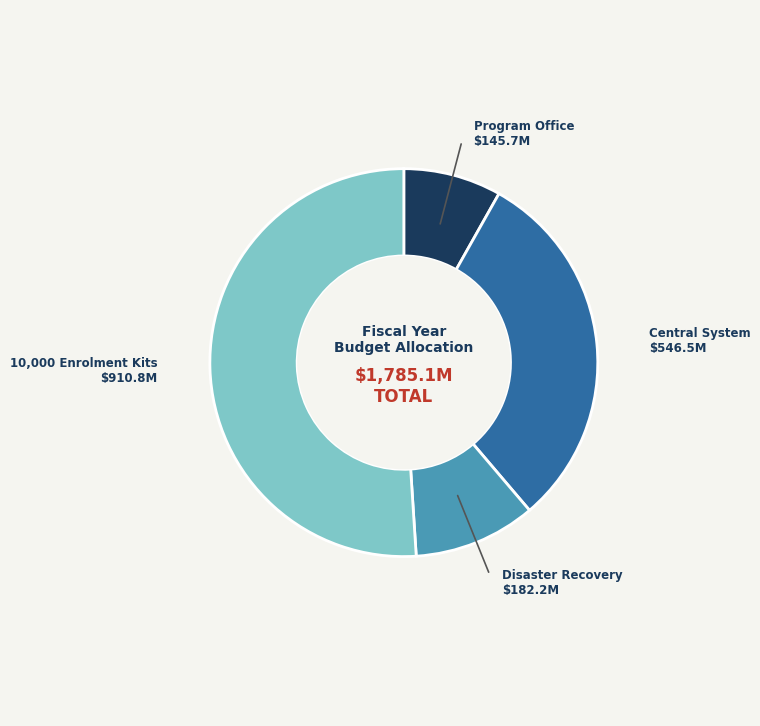

Which slice is the smallest?

Program Office